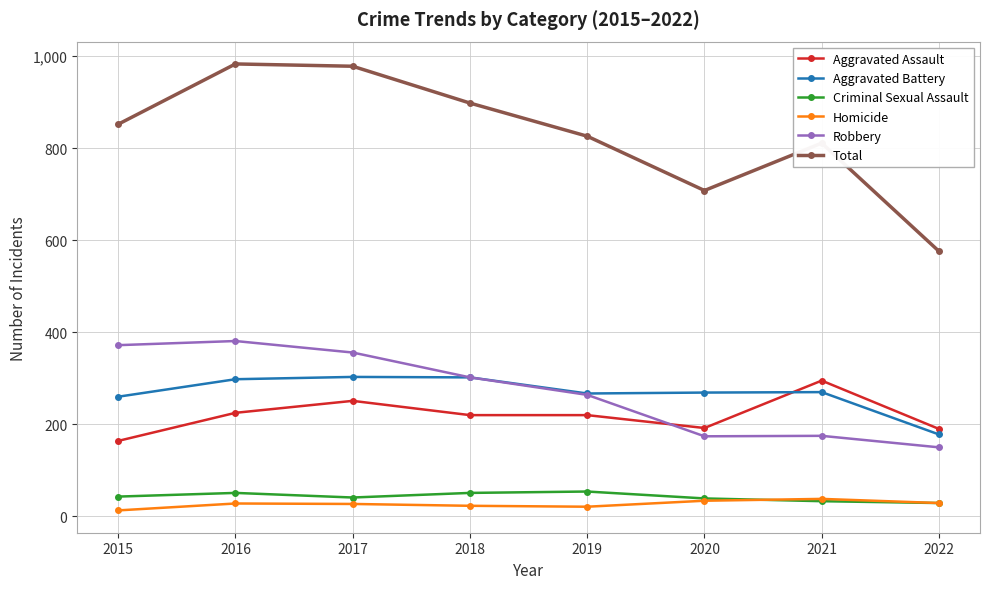

At which label does Aggravated Battery reach its minimum?

2022